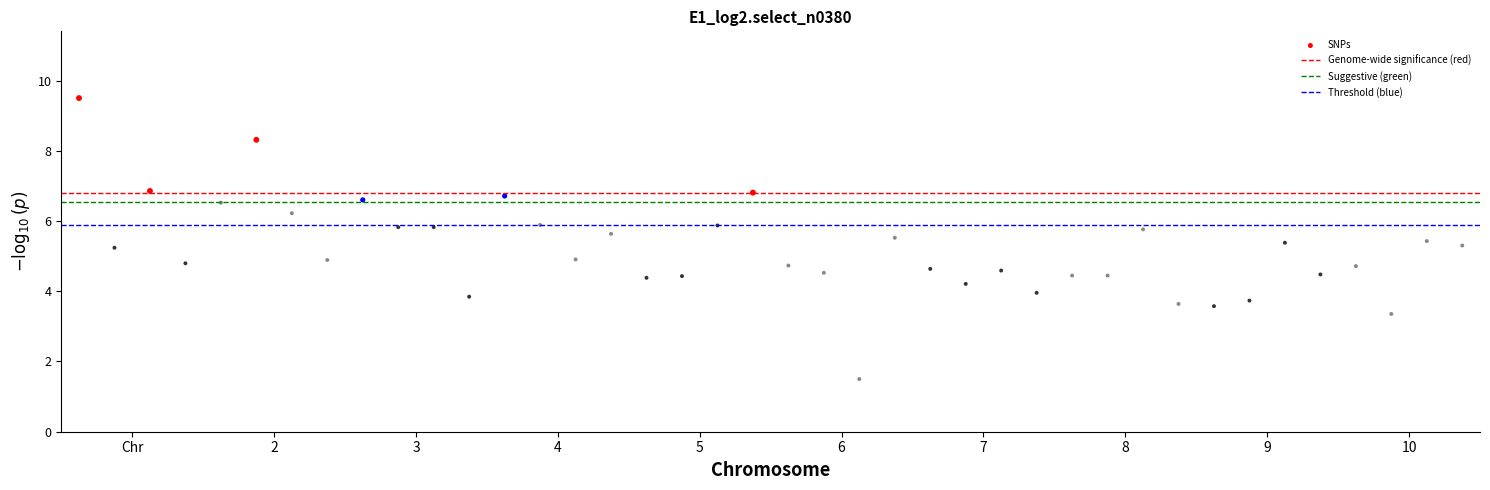

What is the range of Y values (max minus min)?

8.0